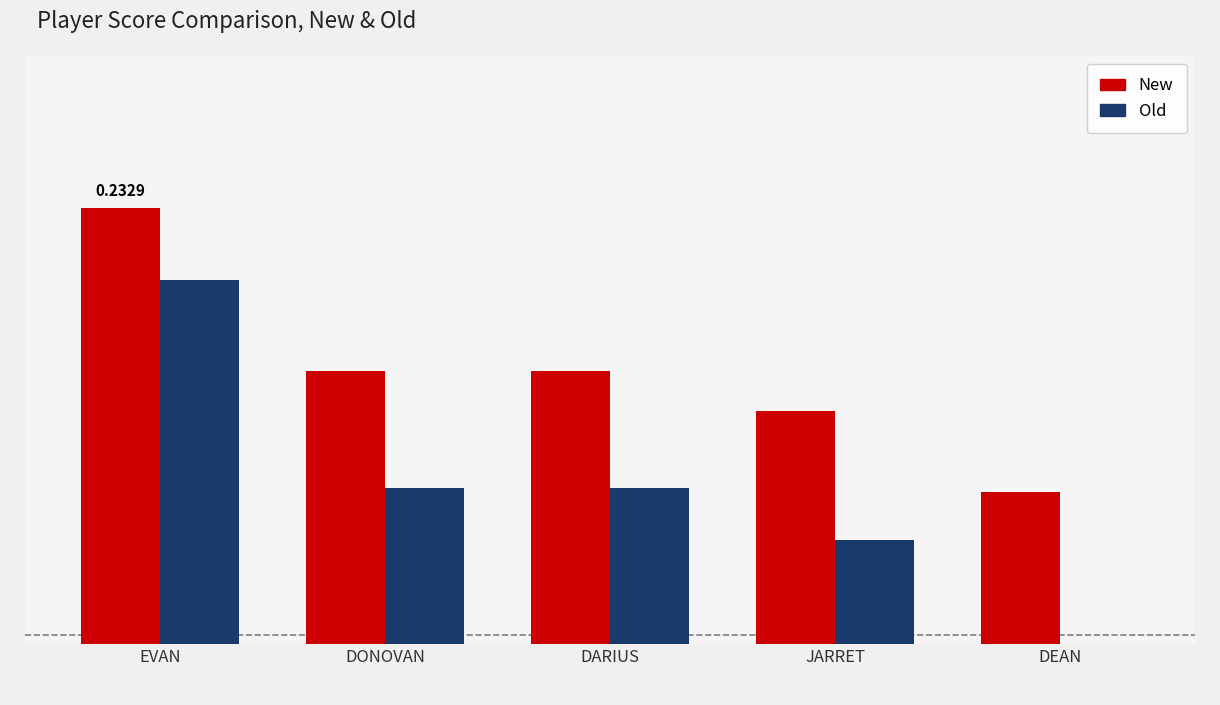

Reading left to right, list all the values displayed in this chart.

New: 0.2	0.1	0.1	0.1	0.1
Old: 0.2	0.1	0.1	0.1	0.0